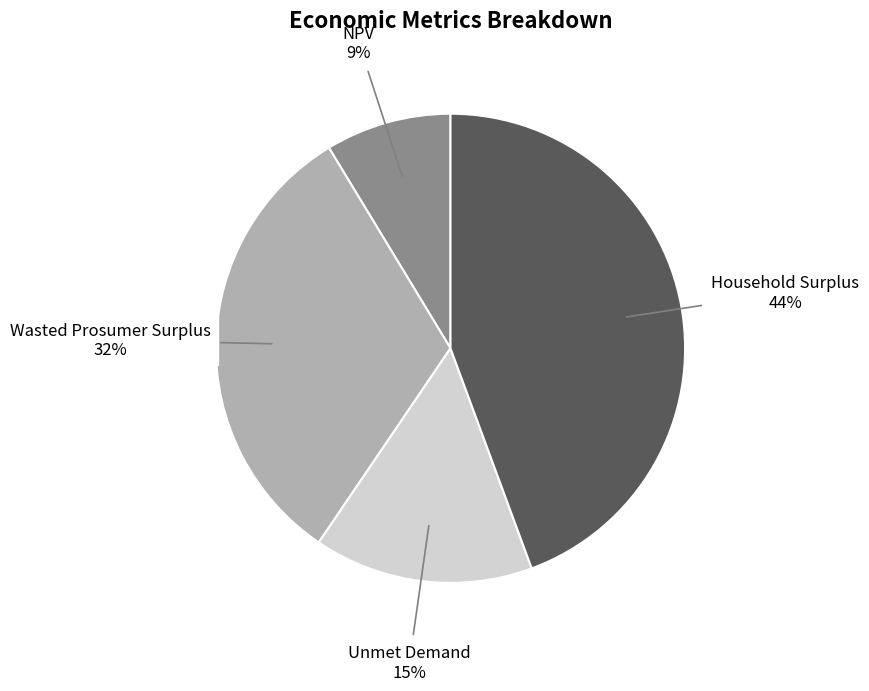

Does any single category account for the majority?

No